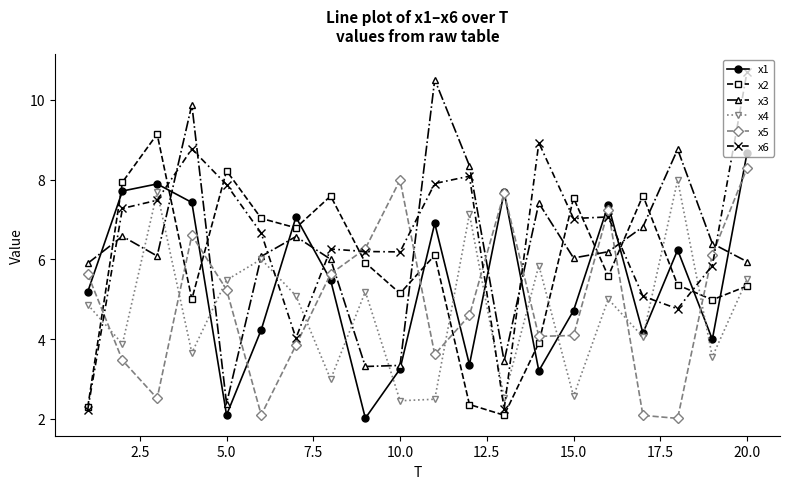

True or false: x4 has more than 0 points higher than both neighbors.

True